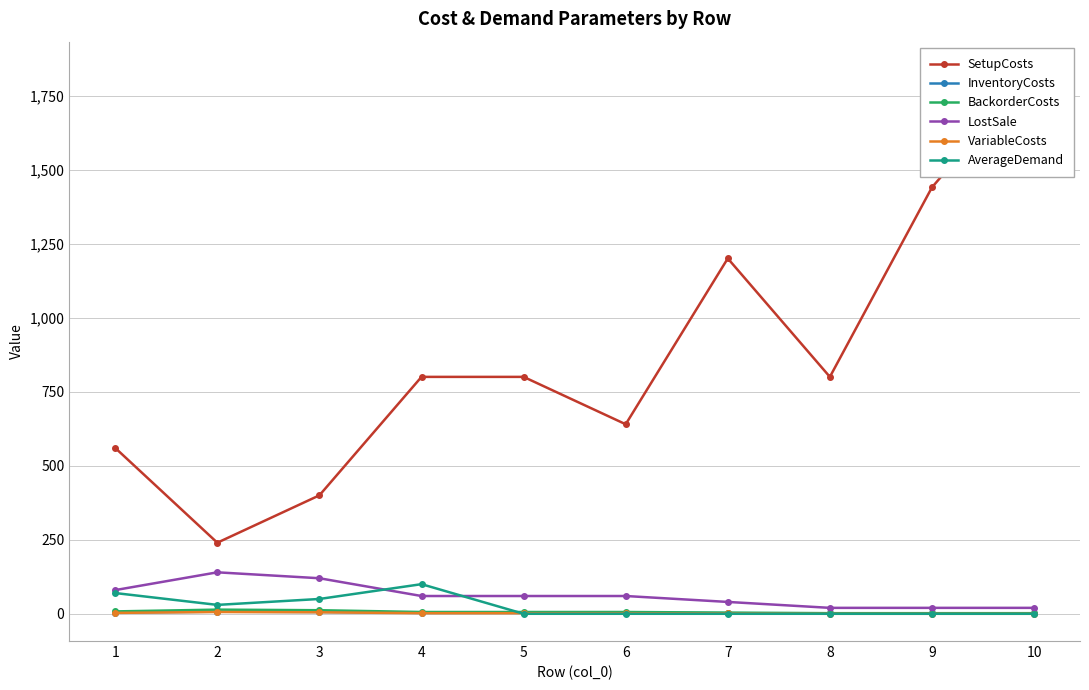

Is it true that AverageDemand equals 0 at 6?

True